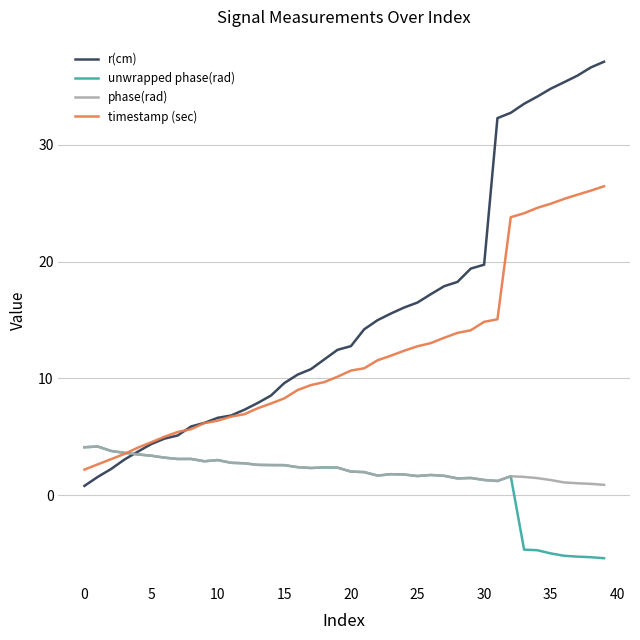

What are all the series names shown in the legend?

r(cm), unwrapped phase(rad), phase(rad), timestamp (sec)